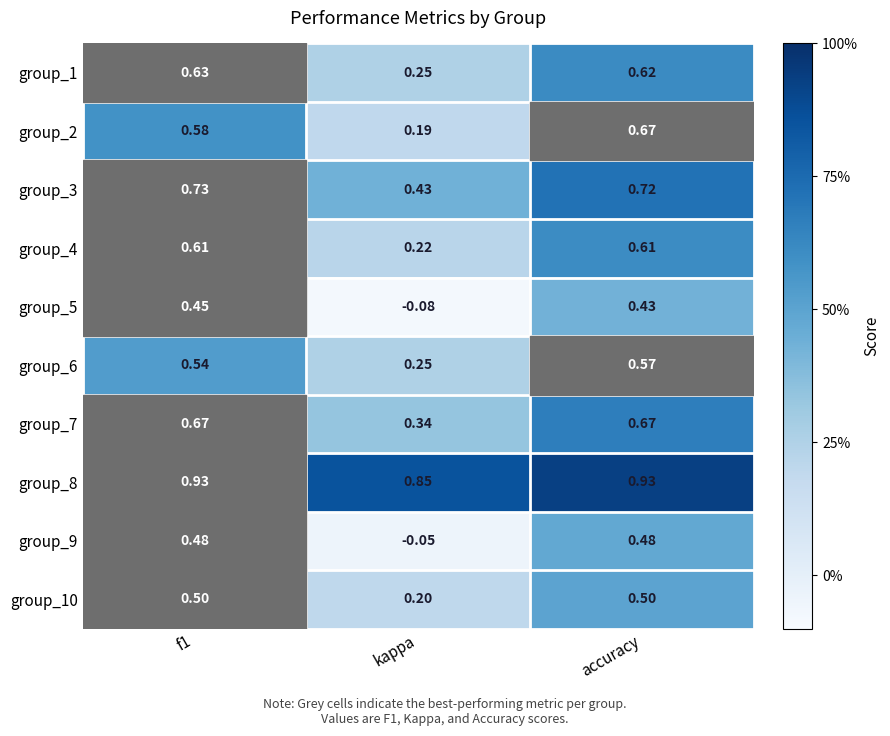

Where is group_8 nearest to the value 0?

kappa